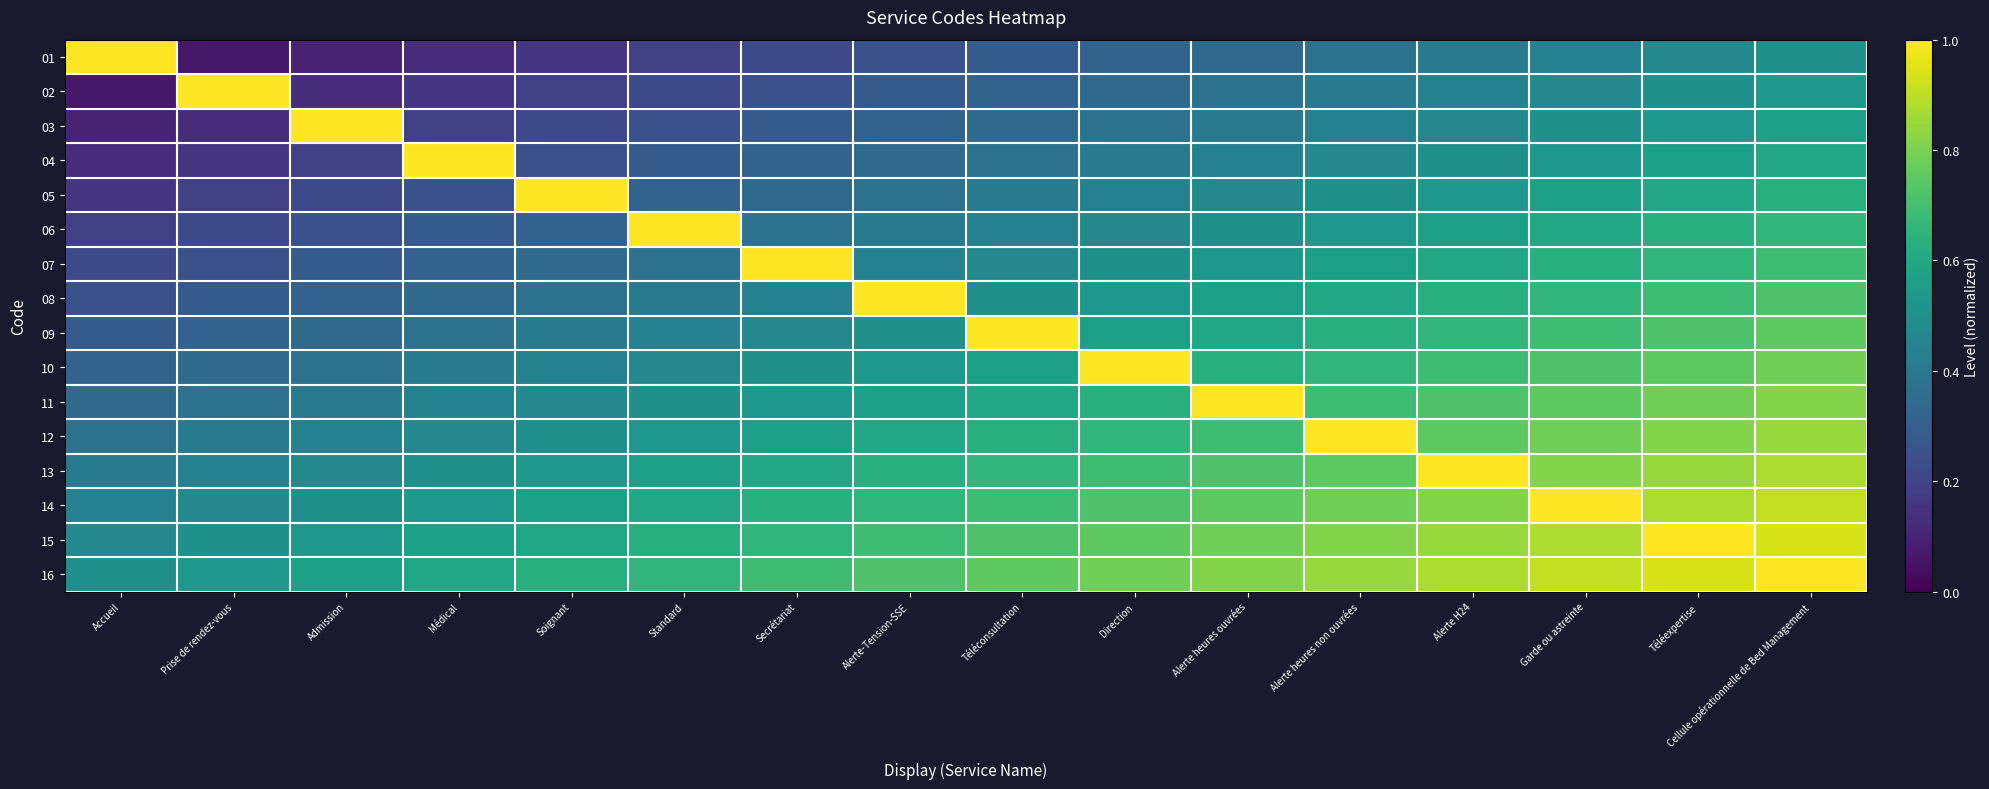

What is the difference between the highest and lowest values at Alerte H24?

0.6